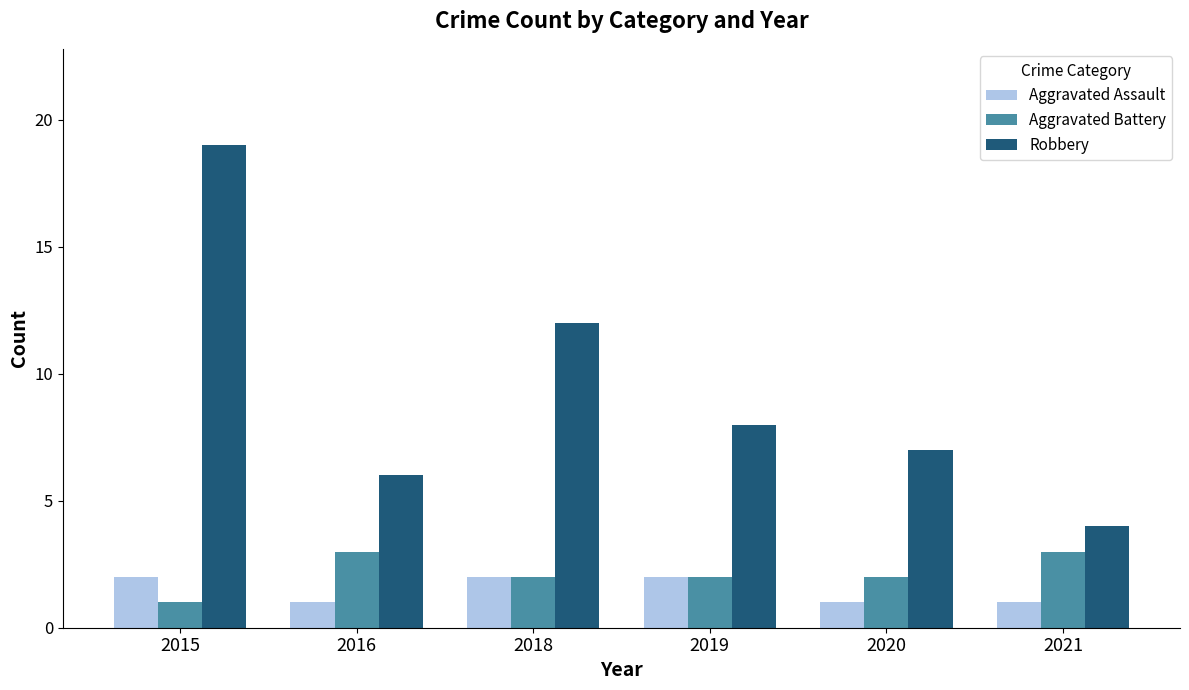

What is the spread (max minus min) of values at 2018?

10